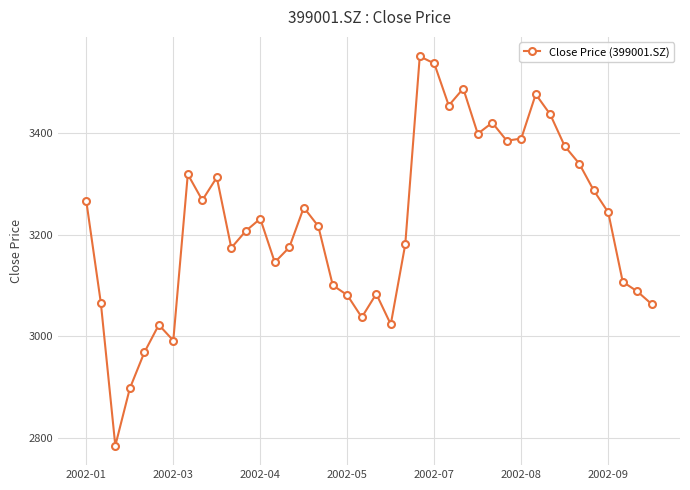

What is the value of the 31st point from the left?

3389.3